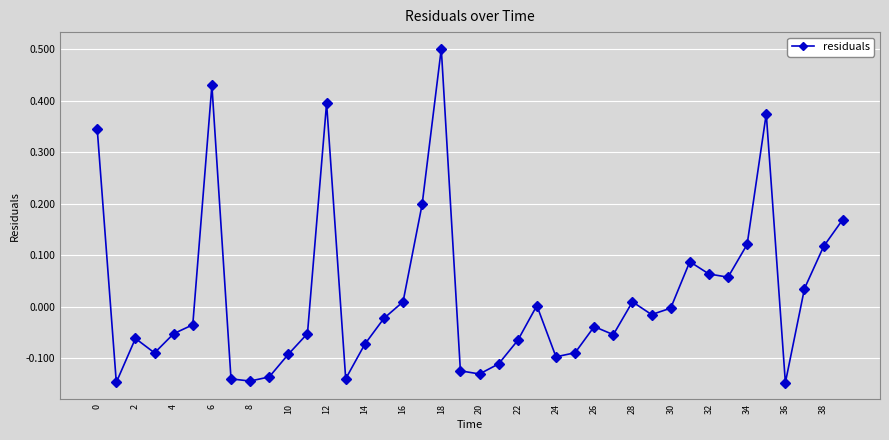

True or false: the data has more than 1 interior local peaks.

True